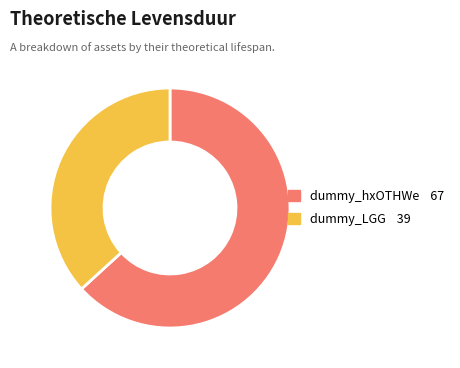

Which category has the biggest portion of the pie?

dummy_hxOTHWe